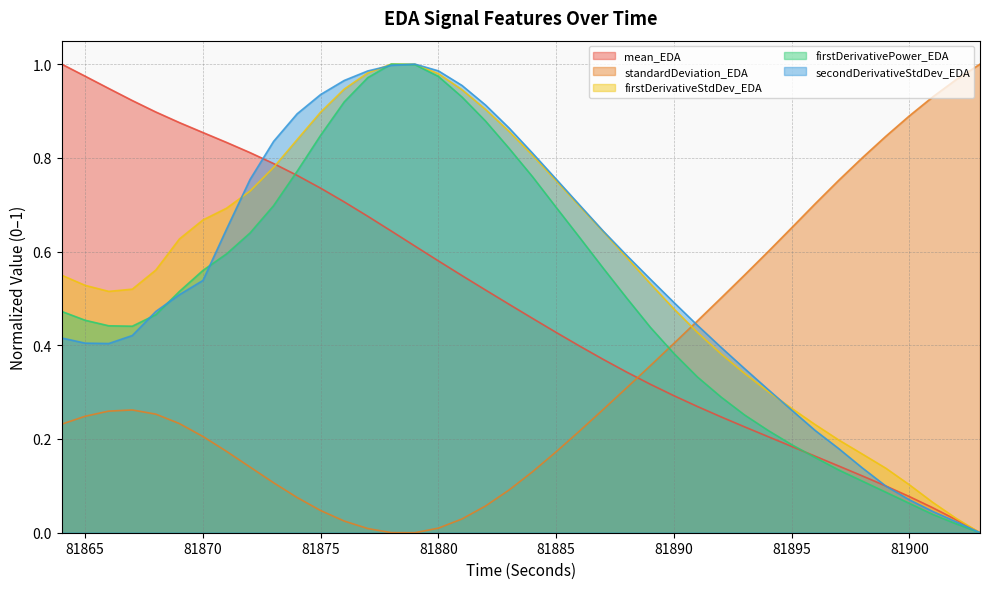

Where is secondDerivativeStdDev_EDA nearest to the value 0?

81903